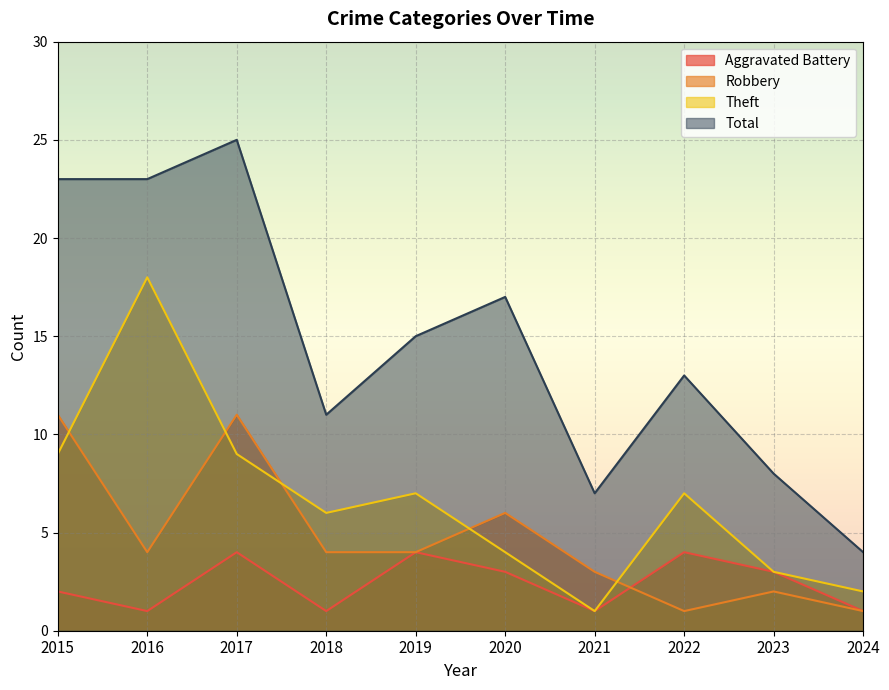

Which category has the highest value in the Aggravated Battery series?

2017